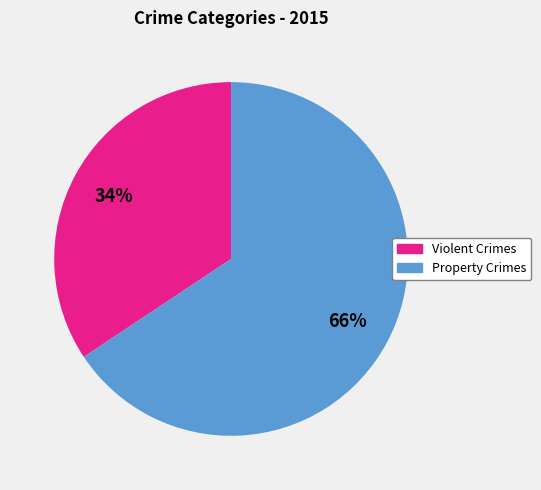

To the nearest percent, what is the average slice percentage?

50%